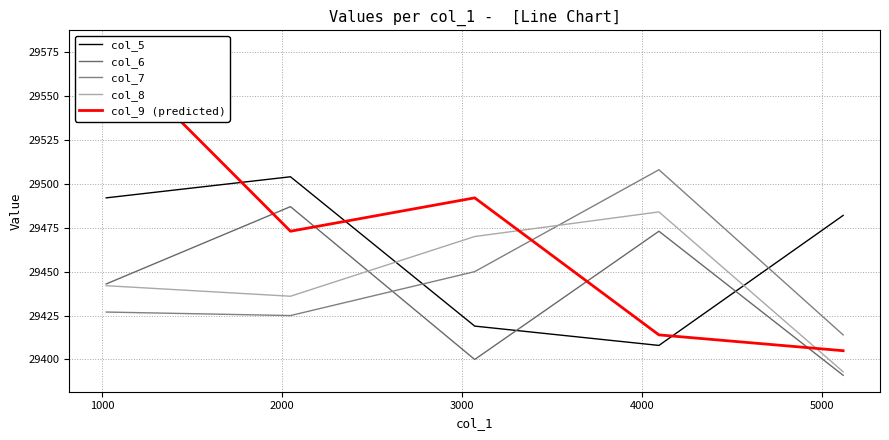

How many distinct data groups are displayed?

5